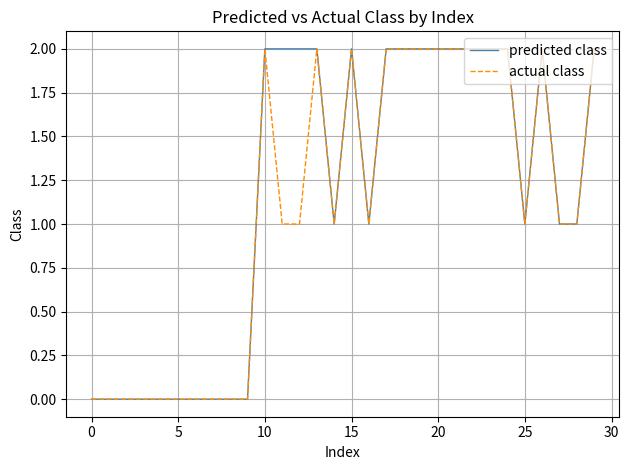

Where is predicted class nearest to the value 1?

14